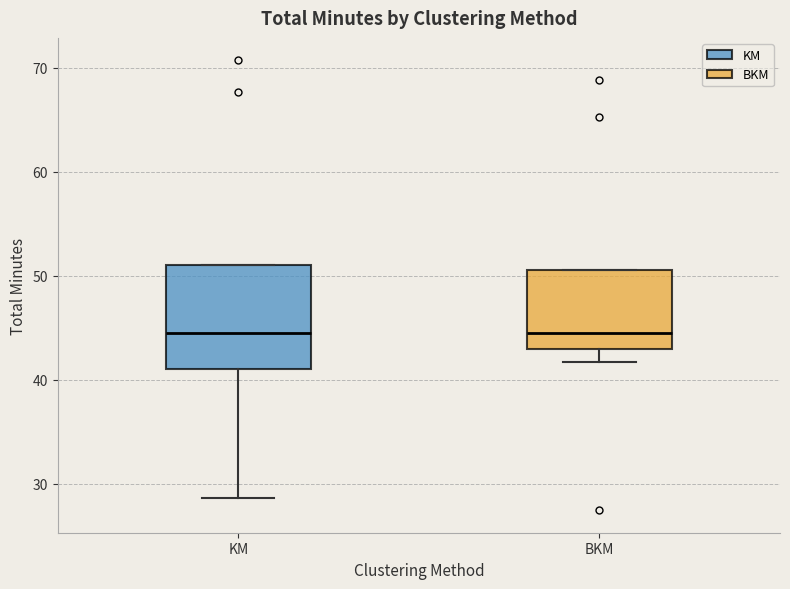

Which box is the tallest, from its lower edge to its upper edge?

KM